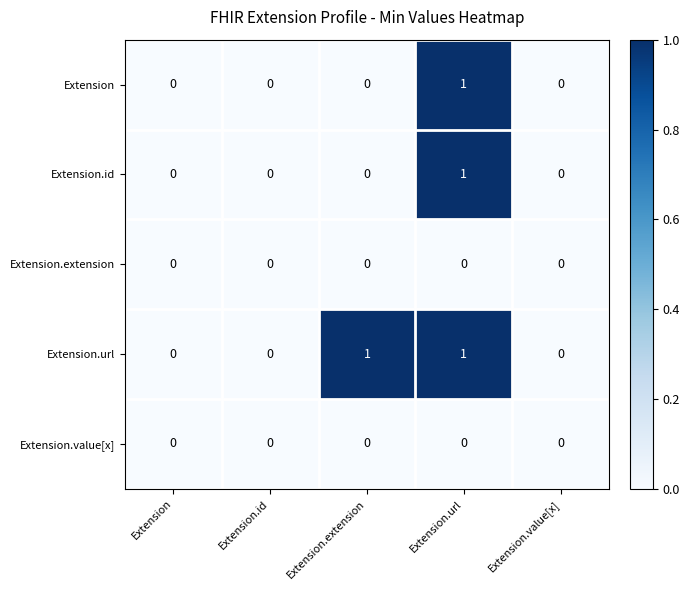

What is the difference between the highest and lowest values at Extension.url?

1